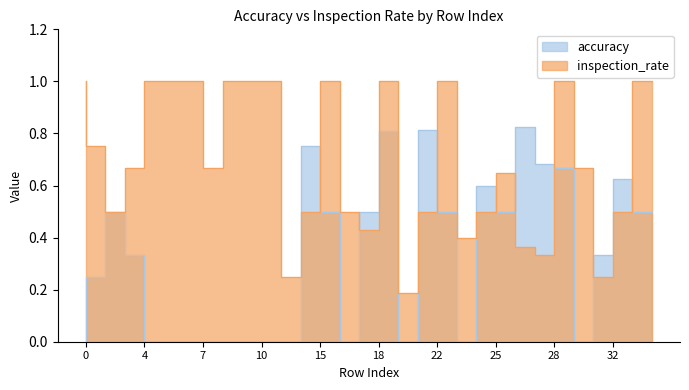

The value of accuracy at 32 is 0.5. True or false?

False